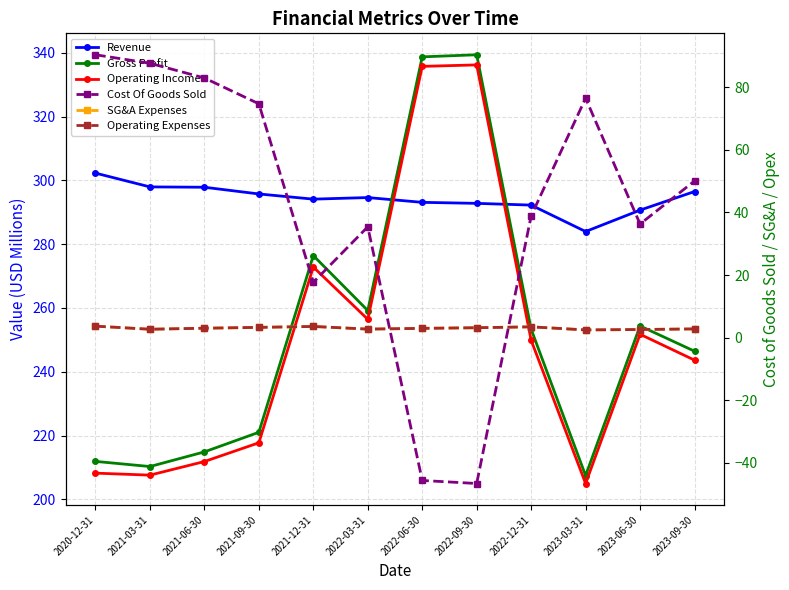

Reading left to right, extract all data points from this chart.

Revenue: 302.3	298.0	297.9	295.7	294.1	294.6	293.1	292.8	292.3	284.0	290.7	296.5
Gross Profit: 211.9	210.3	214.9	221.0	276.4	259.2	338.7	339.4	253.4	207.5	254.4	246.5
Operating Income: 208.2	207.6	211.9	217.7	272.8	256.5	335.7	336.2	249.9	205.0	251.8	243.7
Cost Of Goods Sold: 90.4	87.7	83.0	74.7	17.7	35.4	-45.6	-46.6	38.9	76.5	36.3	50.1
SG&A Expenses: 3.7	2.7	3.0	3.3	3.6	2.7	3.0	3.2	3.5	2.5	2.6	2.8
Operating Expenses: 3.7	2.7	3.0	3.3	3.6	2.7	3.0	3.2	3.5	2.5	2.6	2.8